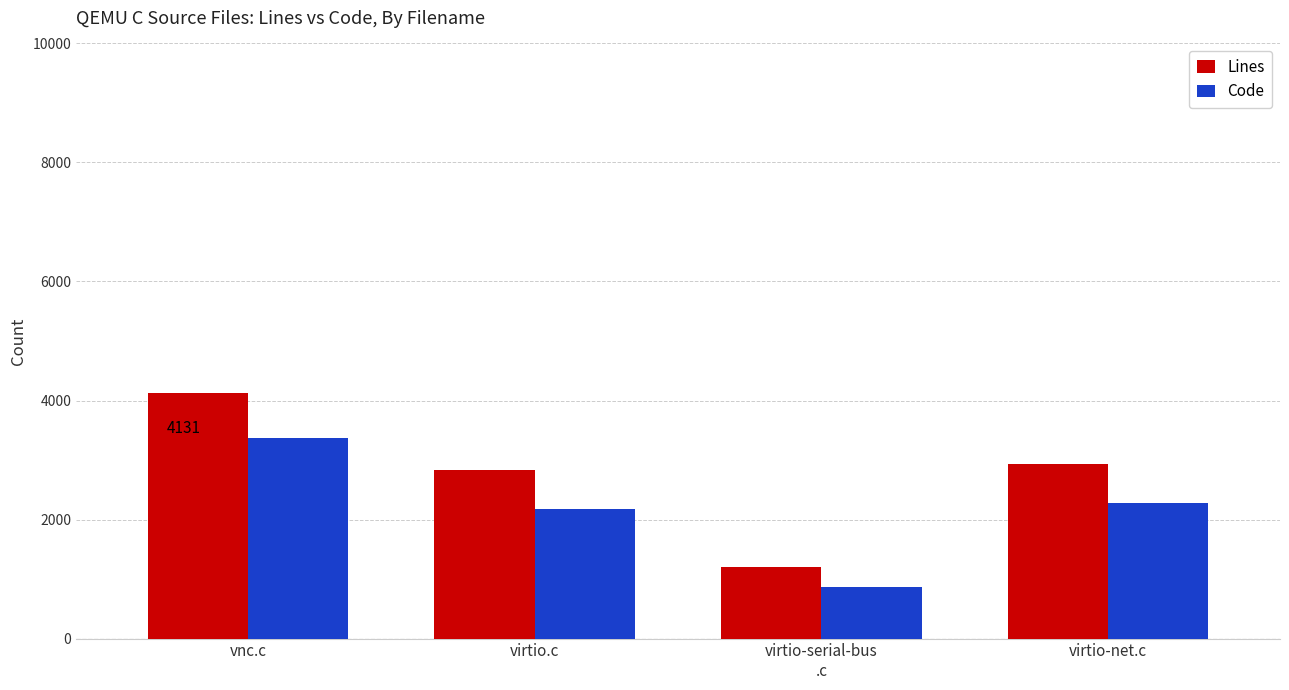

What is the sum of the Lines values at vnc.c and virtio-serial-bus
.c?

5339